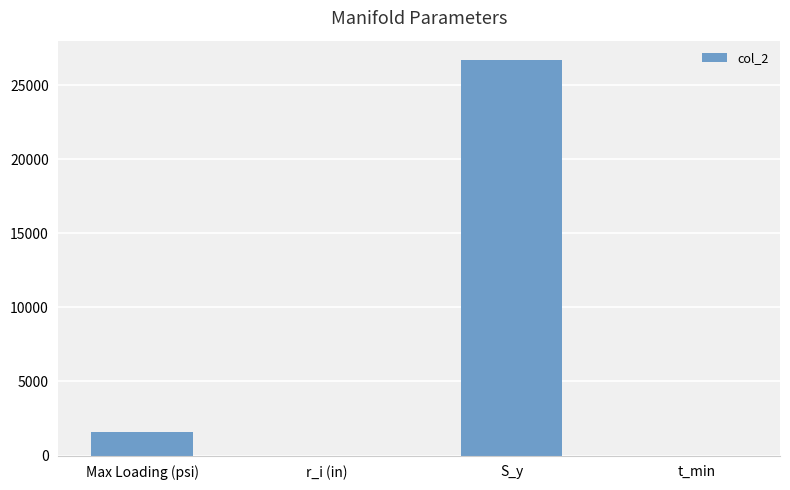

The chart shows a value of 6889.4 at S_y. True or false?

False